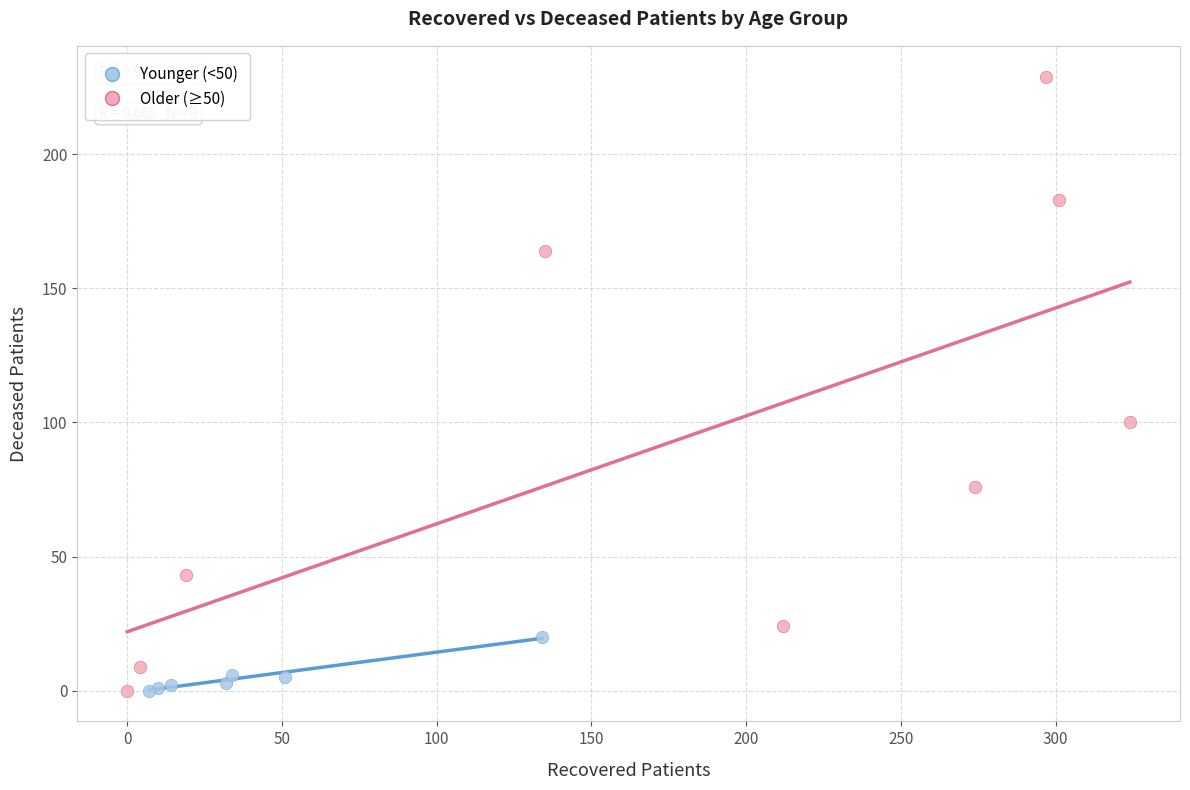

Which series has the largest Y range (max minus min)?

Older (≥50)